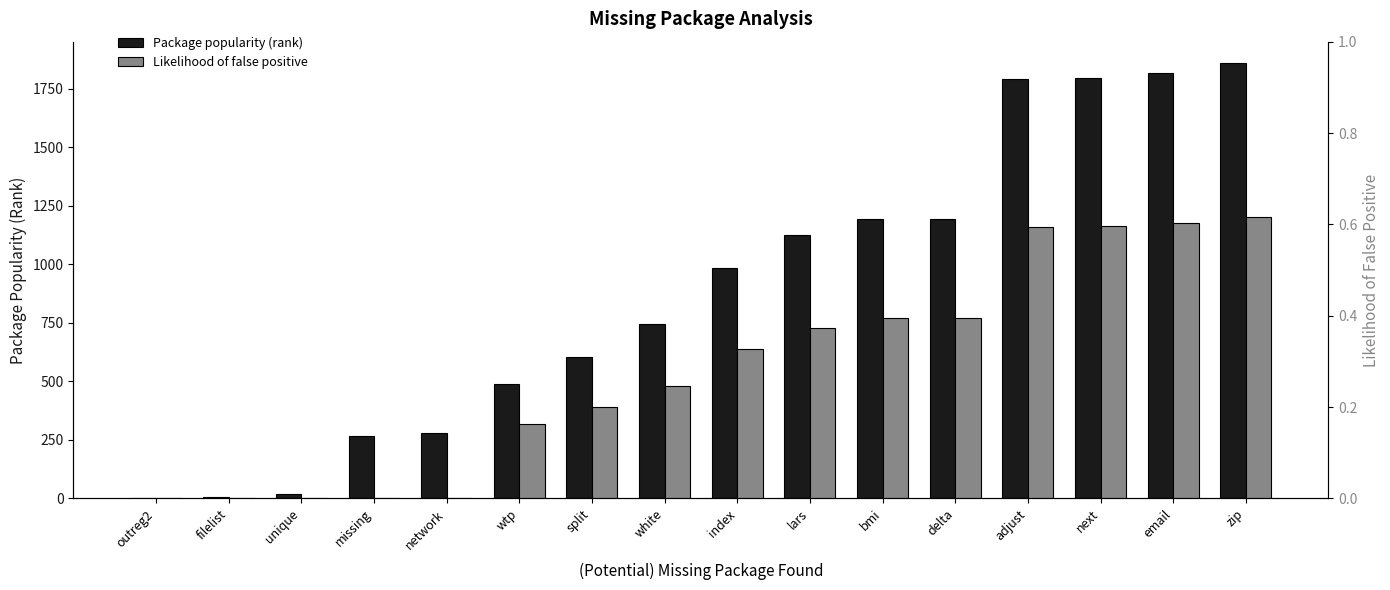

Which label corresponds to the smallest value in the chart?

outreg2